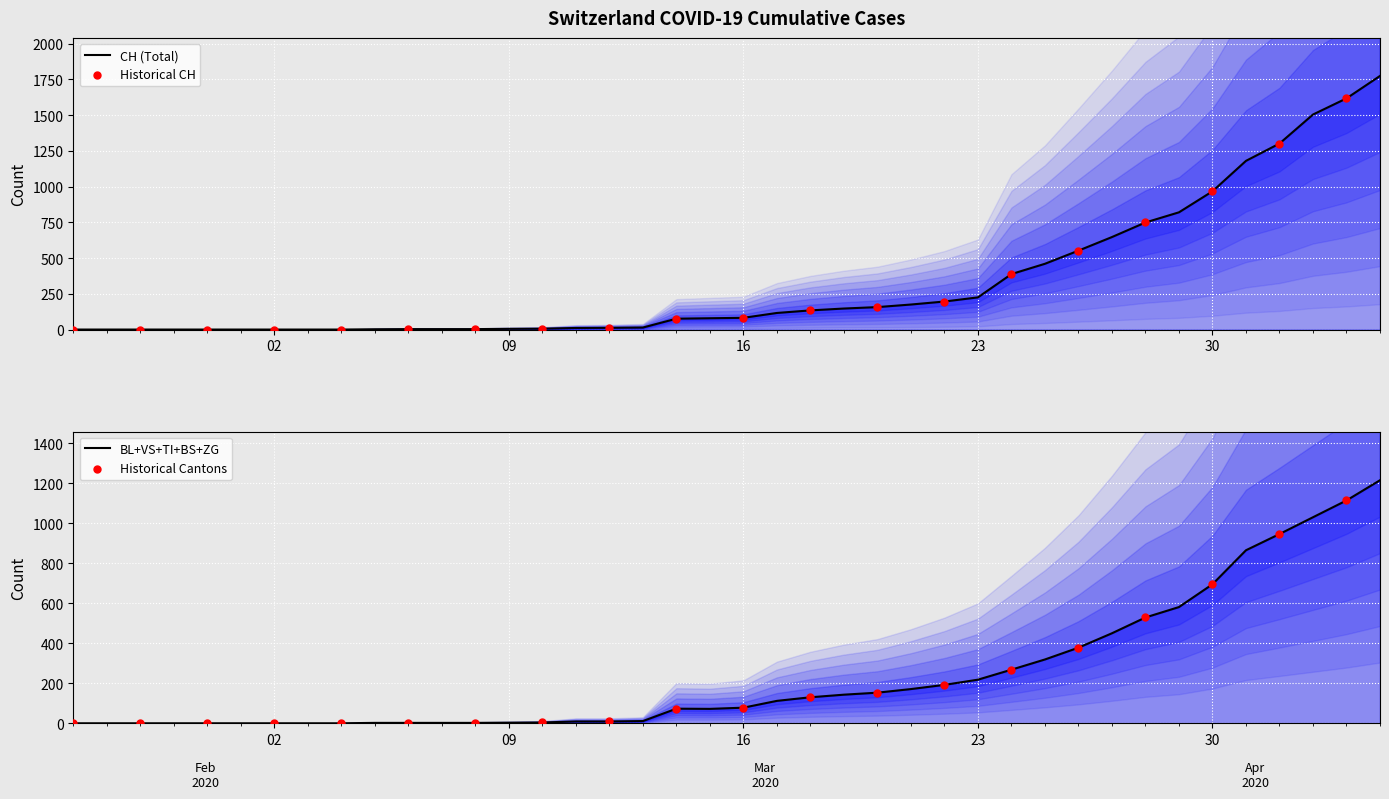

Which series reaches the minimum Y coordinate?

CH